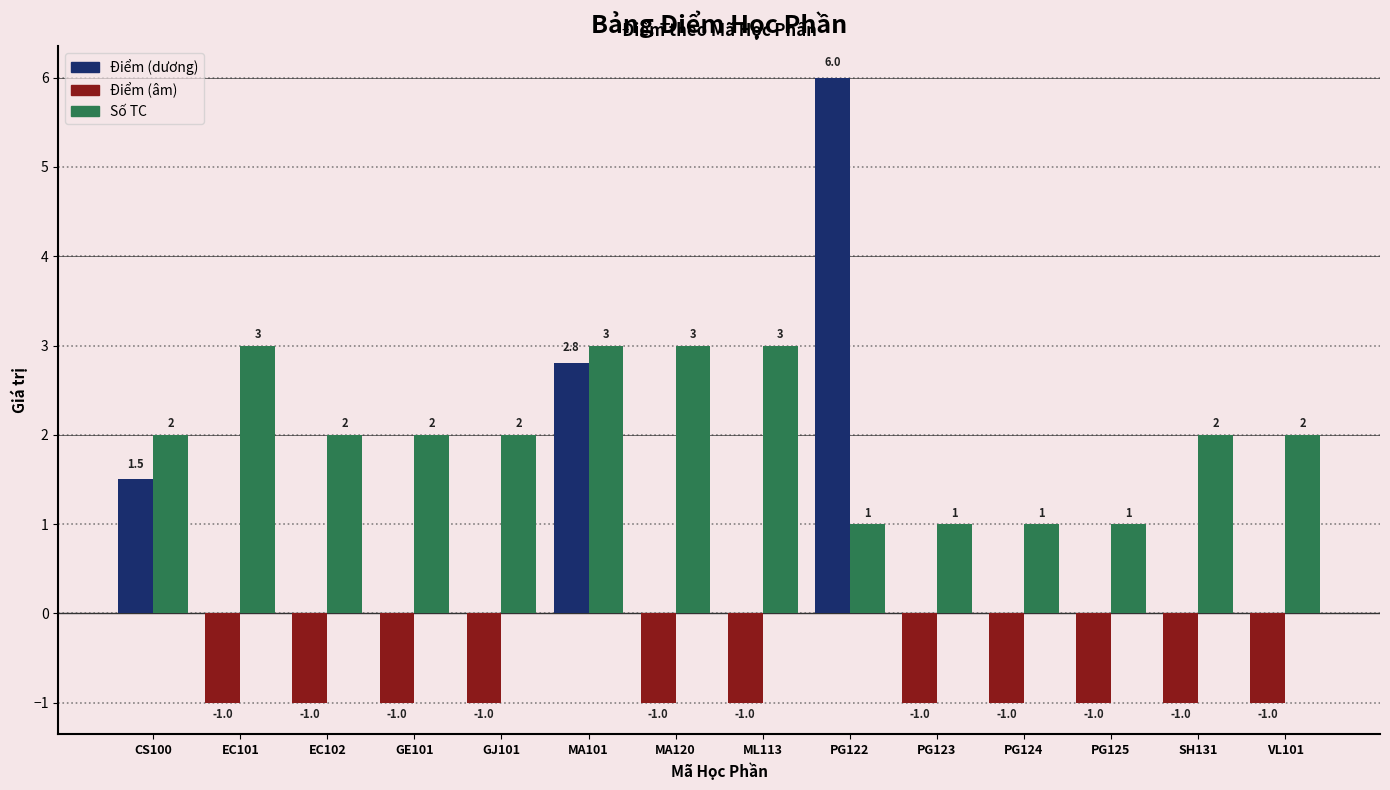

Reading left to right, transcribe all the data shown in this chart.

Điểm: 1.5	-1.0	-1.0	-1.0	-1.0	2.8	-1.0	-1.0	6.0	-1.0	-1.0	-1.0	-1.0	-1.0
Số TC: 2.0	3.0	2.0	2.0	2.0	3.0	3.0	3.0	1.0	1.0	1.0	1.0	2.0	2.0